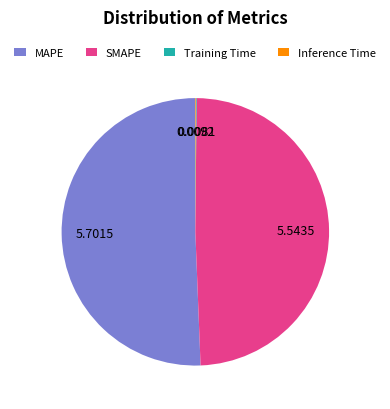

Do MAPE and SMAPE together represent more than half of the pie?

Yes